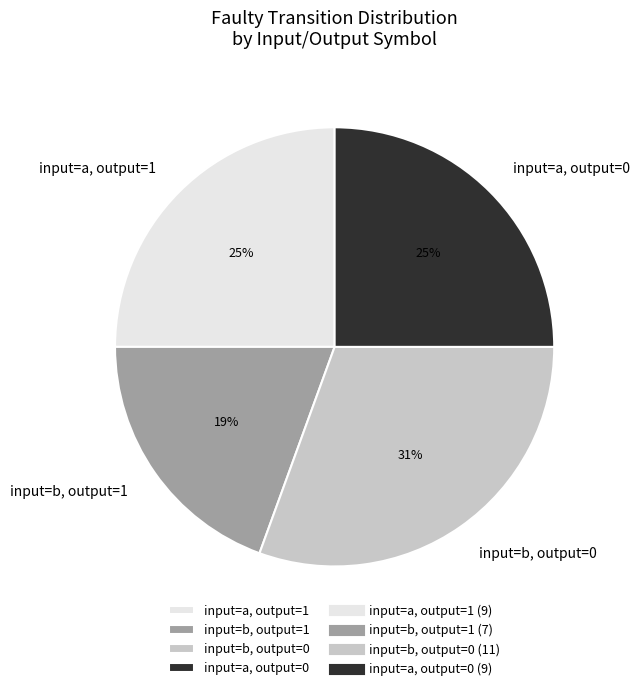

Between input=b, output=1 and input=b, output=0, which is larger?

input=b, output=0